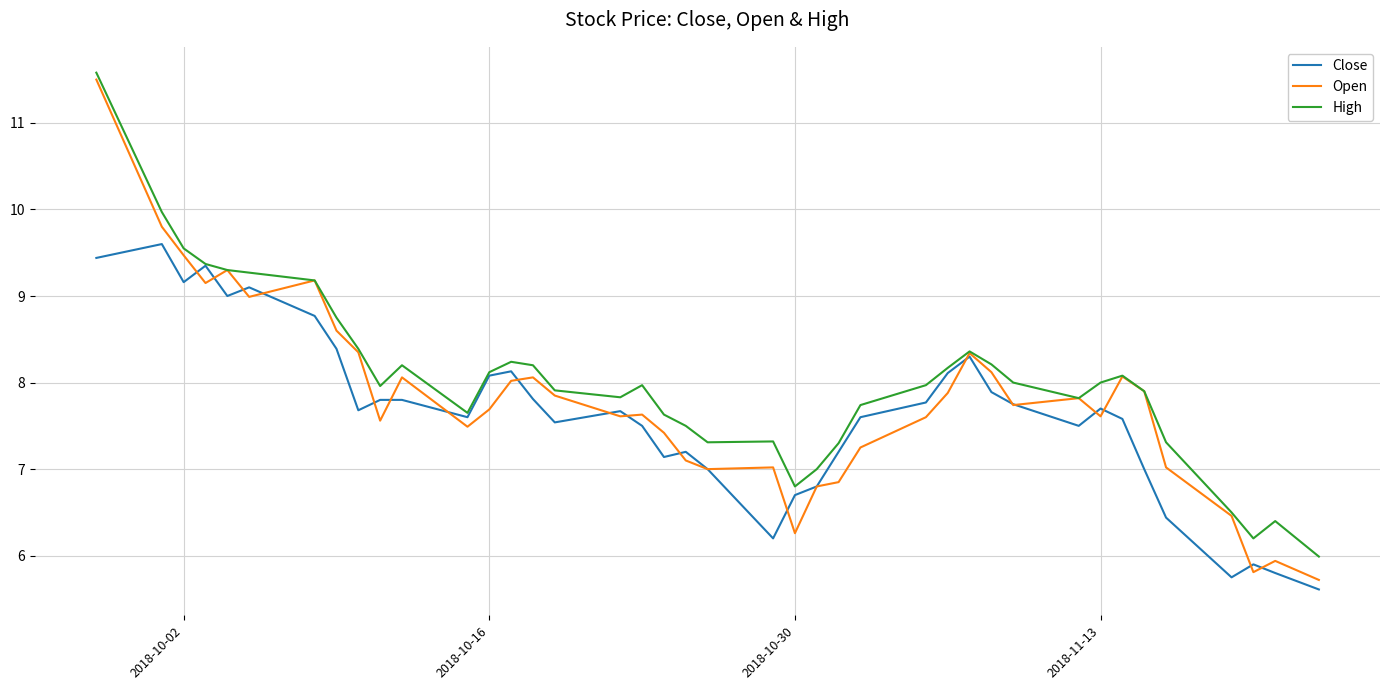

How many lines are shown in the chart?

3